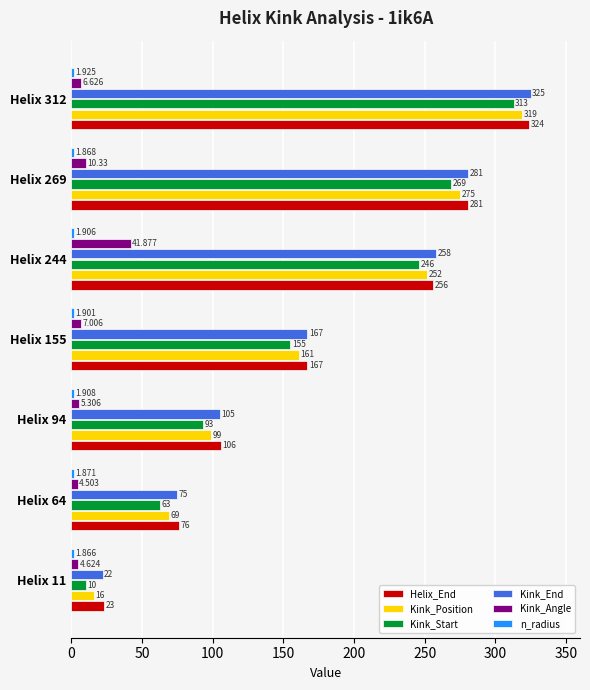

How many data points in Kink_Position are less than 161?

3